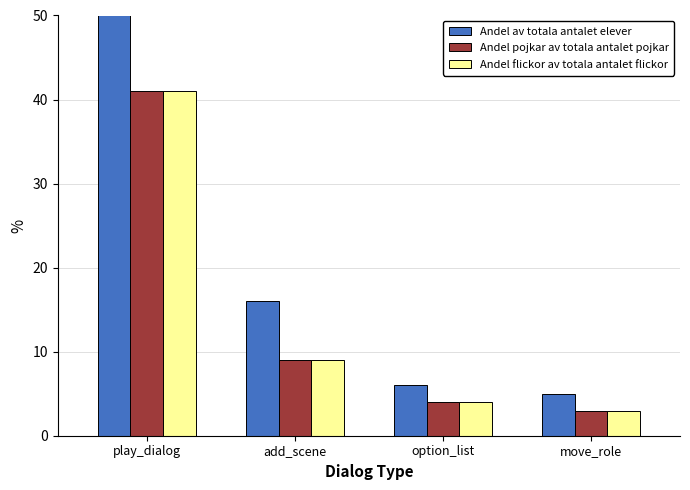

How many categories are shown in the chart?

4